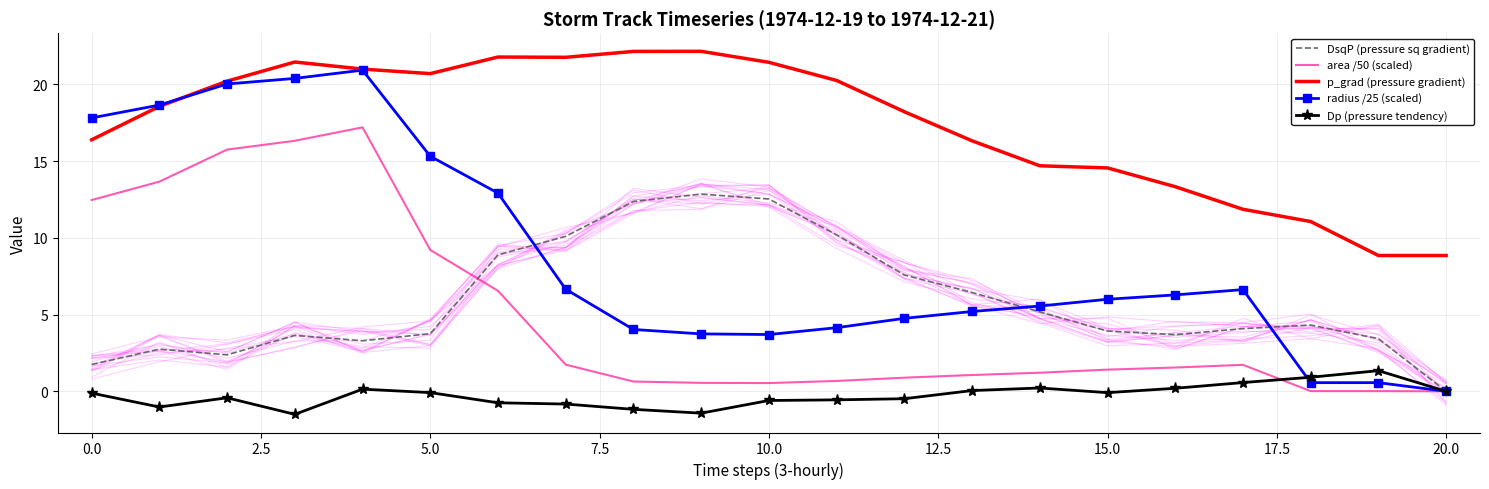

What is the highest value of the radius /25 (scaled) series?

20.9